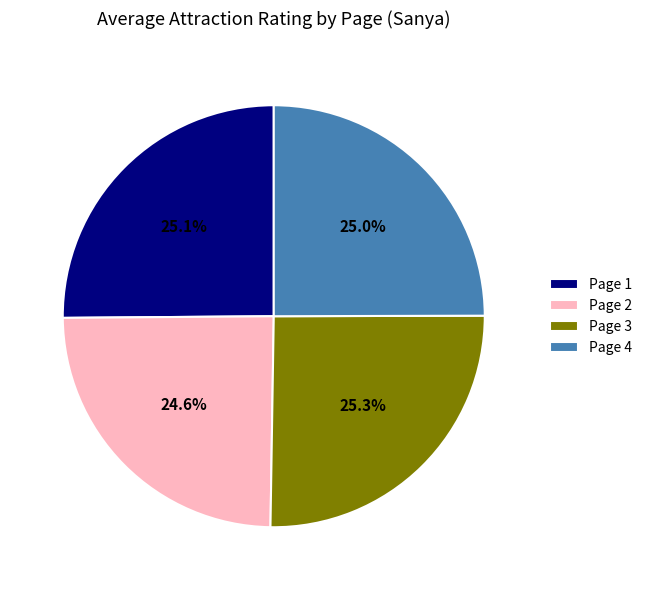

What is the total percentage of Page 4 and Page 2?

49.6%